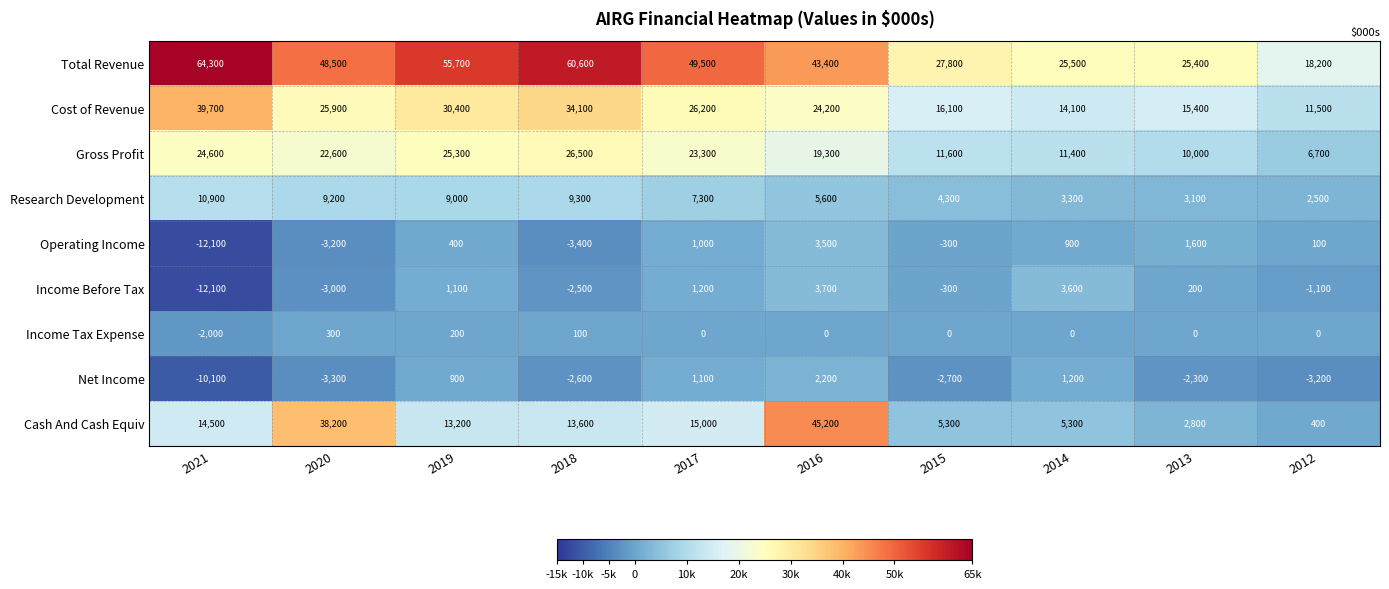

At which category is the sum across all series the highest?

2016